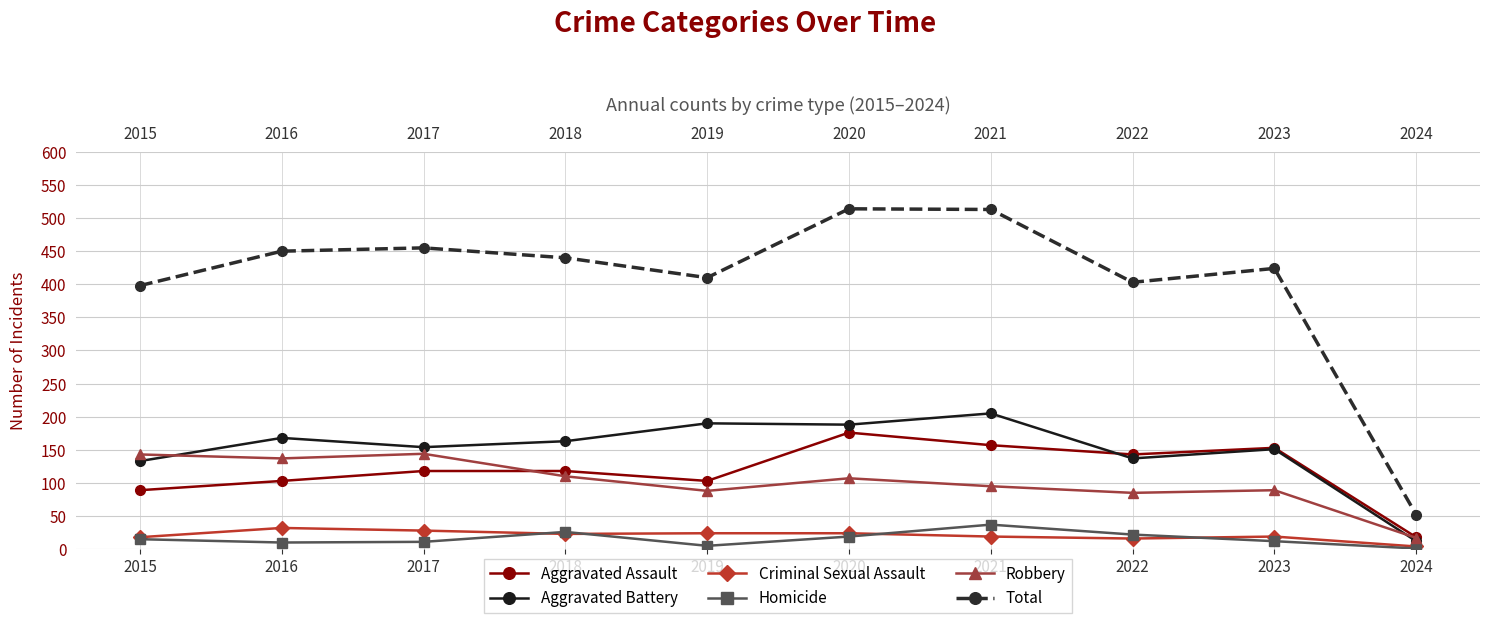

True or false: Aggravated Battery and Total intersect in this chart.

False